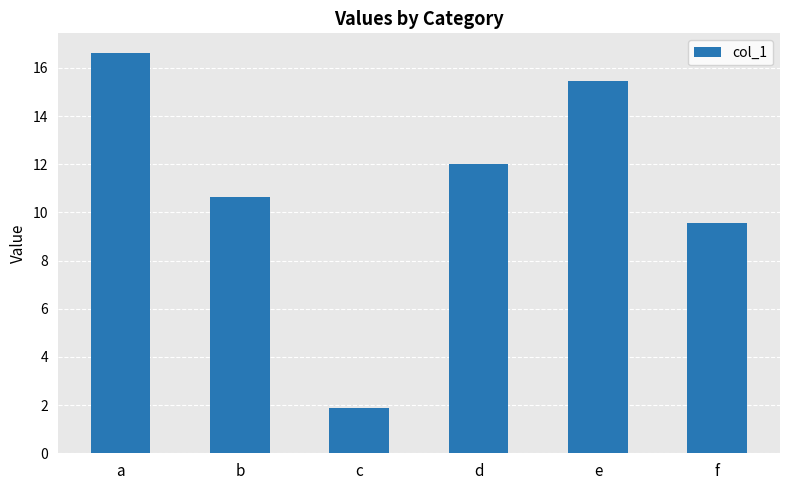

Reading right to left, transcribe all the data shown in this chart.

9.6	15.4	12.0	1.9	10.6	16.6